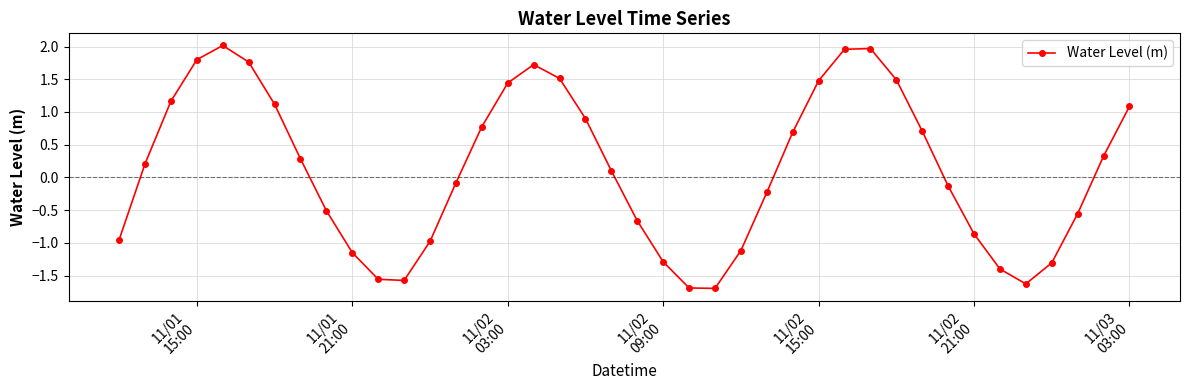

What is the difference between the second highest and second lowest values?

3.7